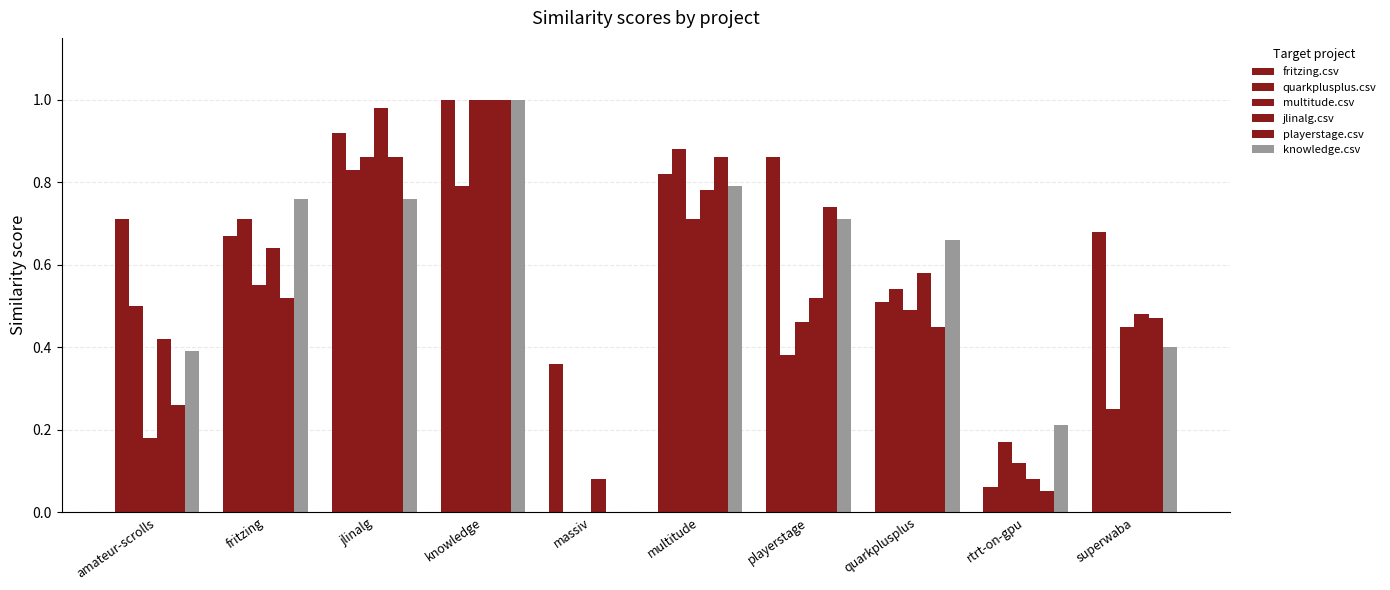

Are the bars grouped side by side (vs. stacked)?

Yes